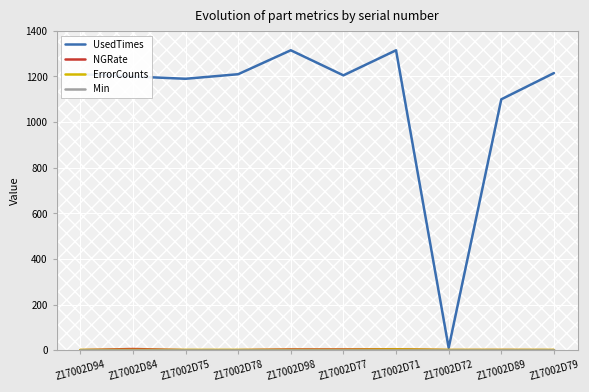

What is the maximum value shown in the chart?

1315.0